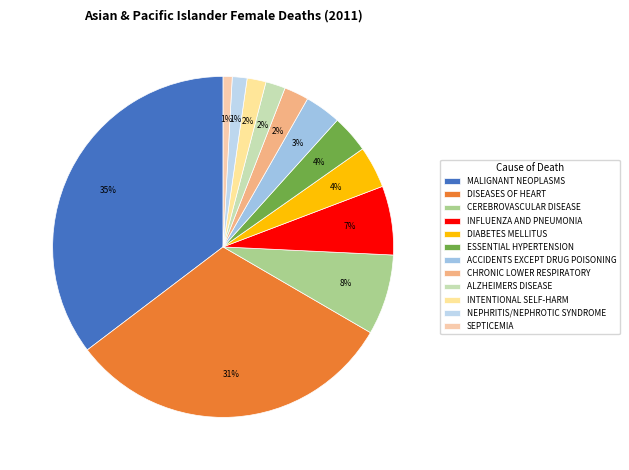

What is the largest slice in the pie chart?

MALIGNANT NEOPLASMS